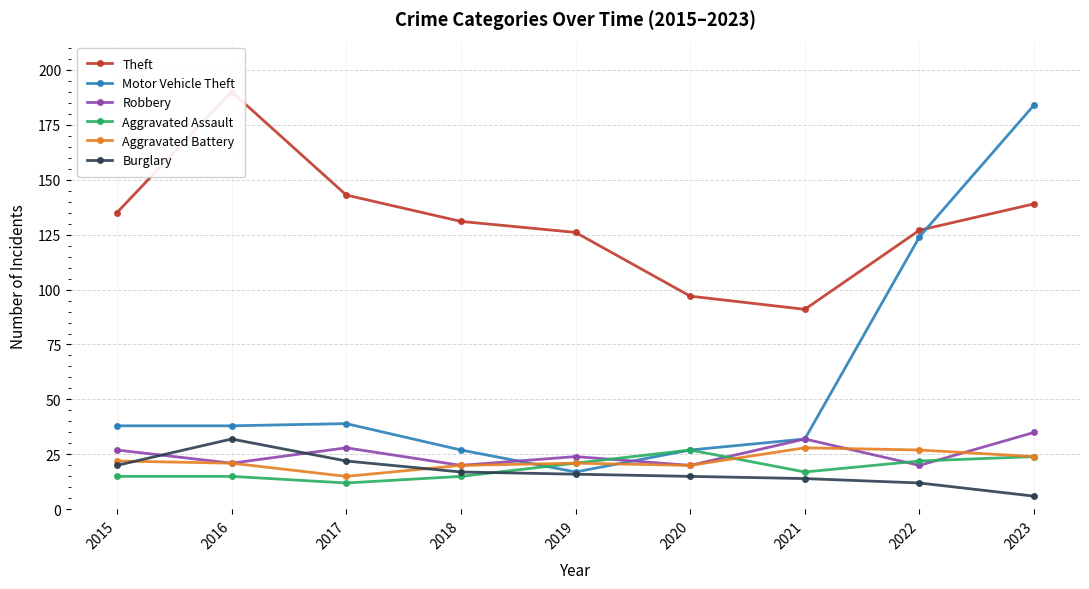

Which series changed the most between 2017 and 2018?

Theft